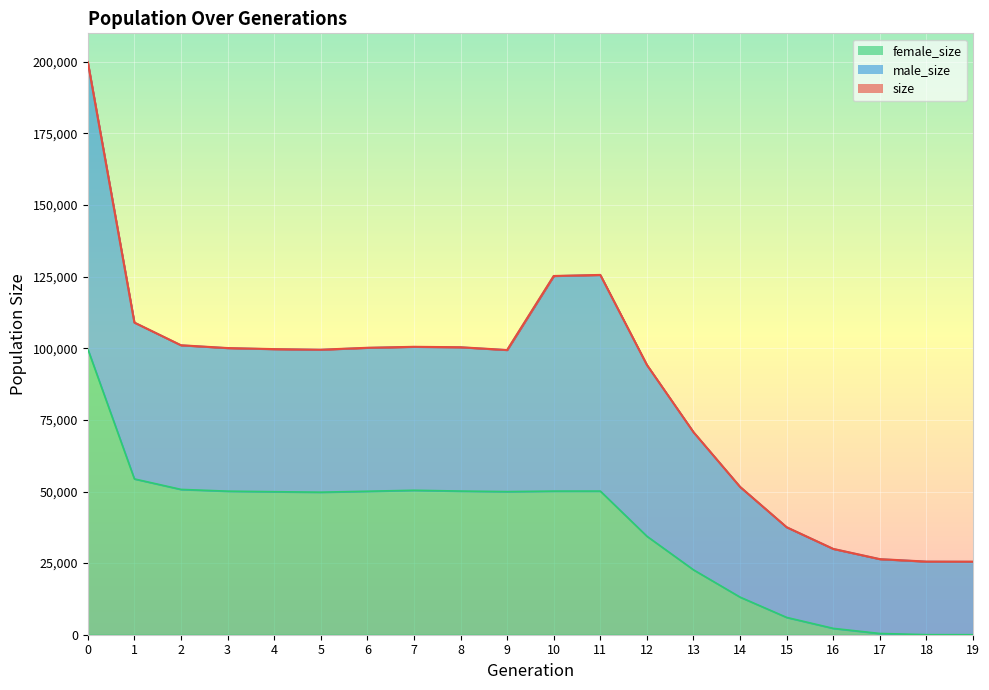

Which series has the largest range (max minus min)?

size